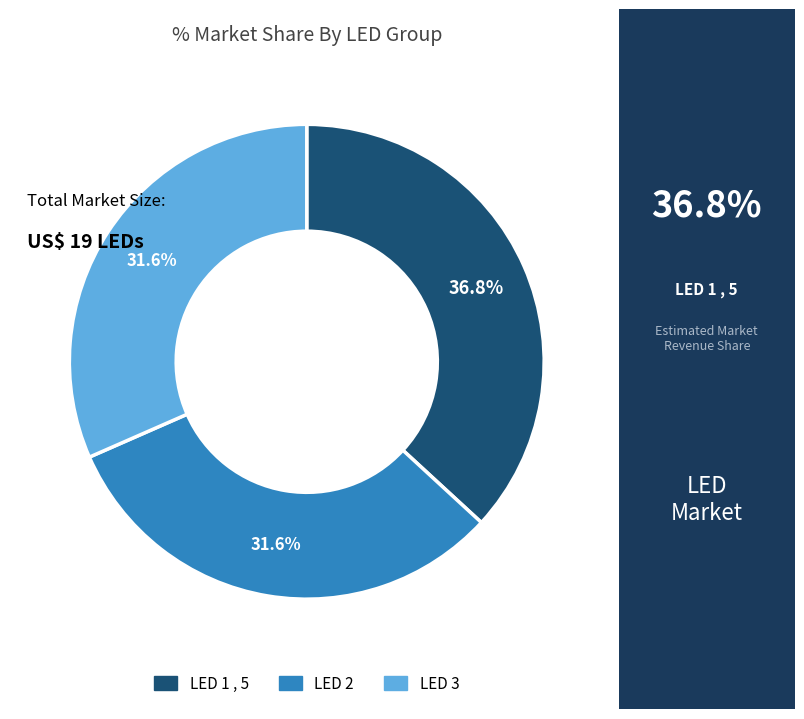

Does LED 2 represent more than half of the total?

No